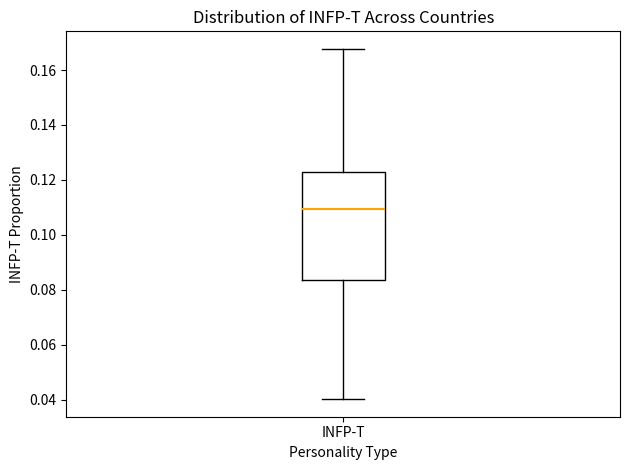

Read this box plot against the y-axis: the position of the median line, the range covered by the box, and the ends of both whiskers. The values are not printed on the chart, so give them approximately, as read against the axis.

median 0.110, box 0.084 to 0.122, whiskers 0.040 to 0.168